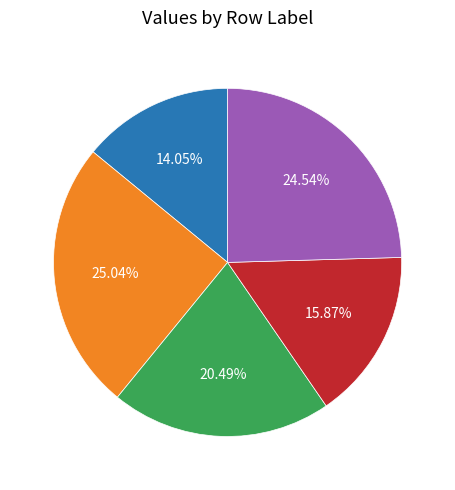

To the nearest percent, what percentage of the pie is B54?

25%